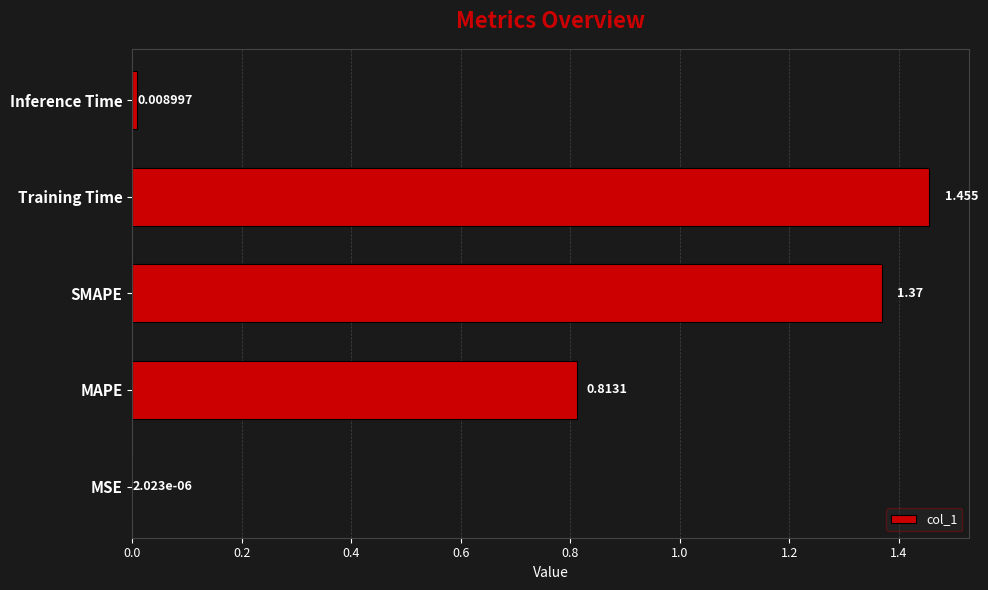

Between MSE and Training Time, which is larger?

Training Time